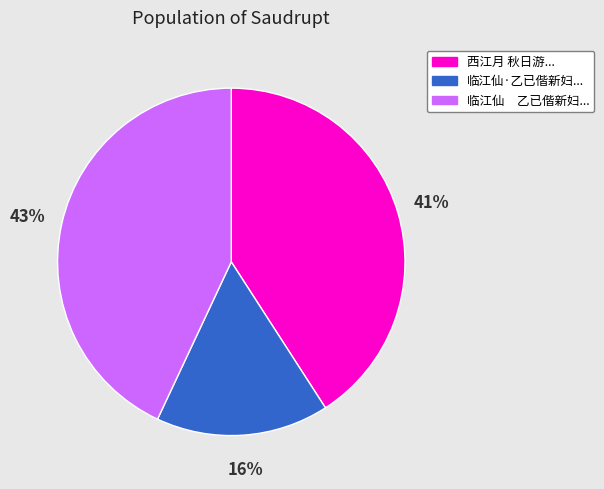

To the nearest percent, what is the average slice percentage?

33%